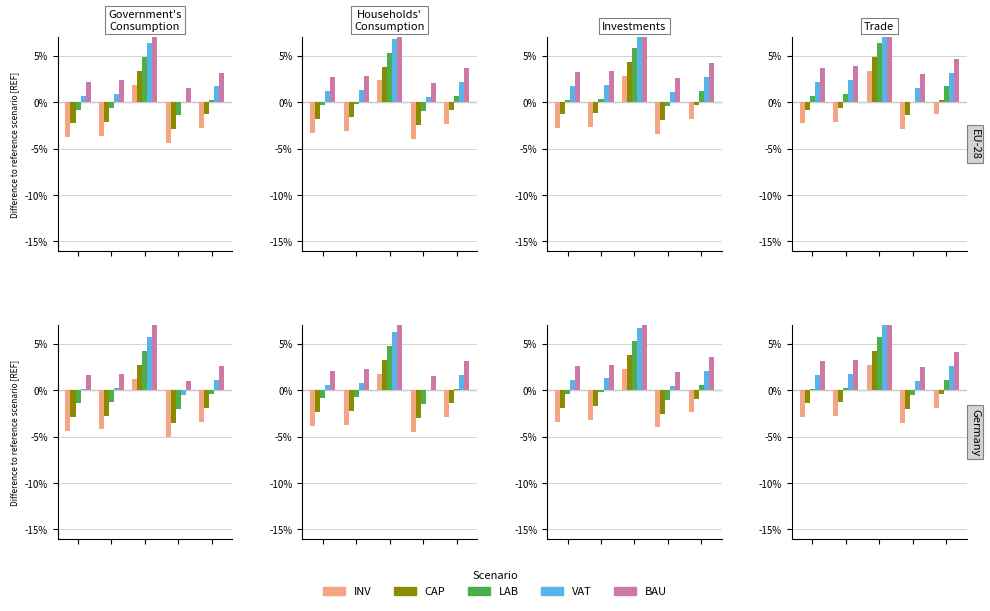

List the series in order of their peak value, highest first.

BAU, VAT, LAB, CAP, INV